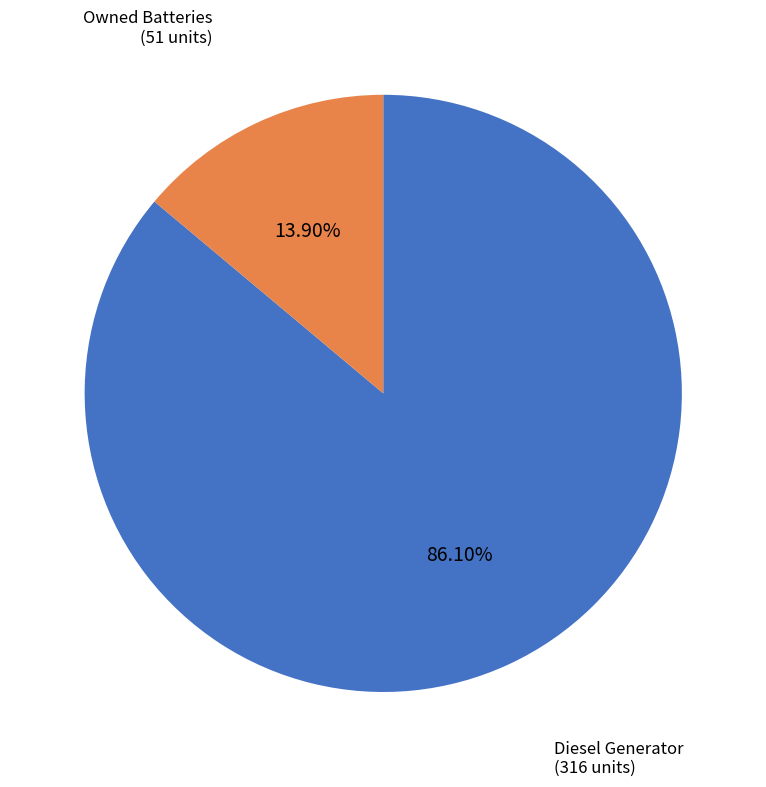

How many slices are in this pie chart?

2